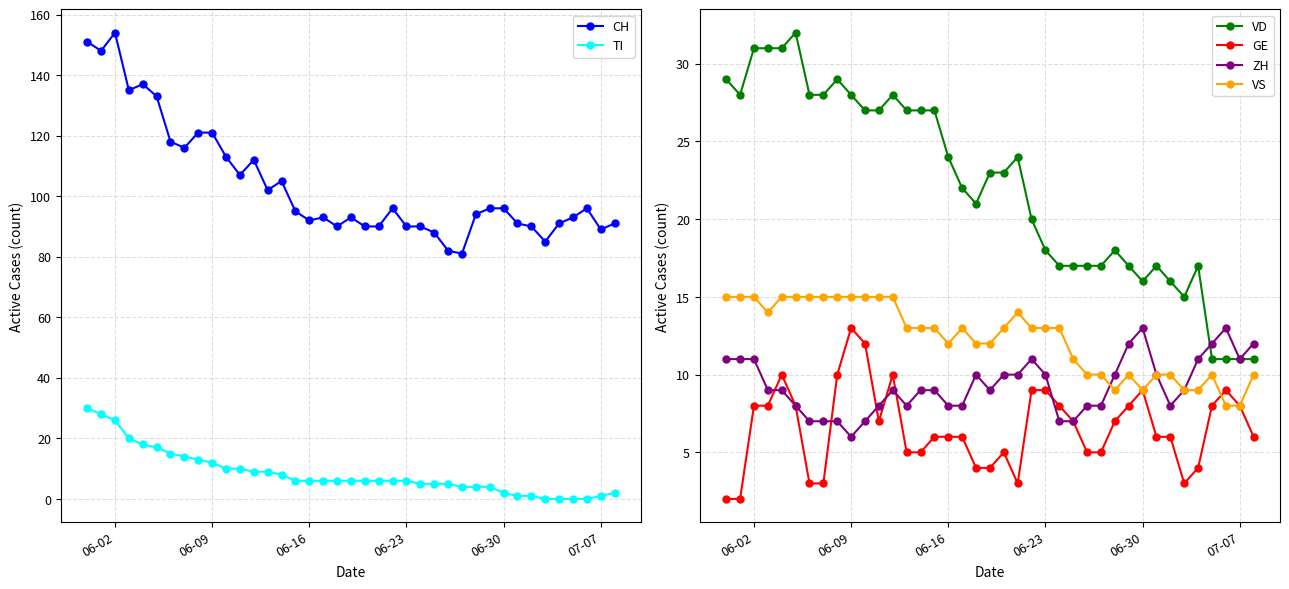

What is the value of the GE point at the 4th from the left?

8